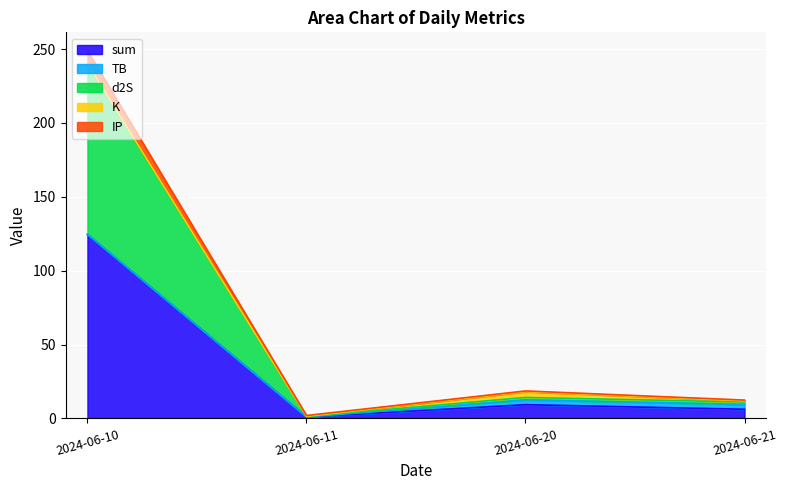

How many interior local valleys does the sum series have?

1